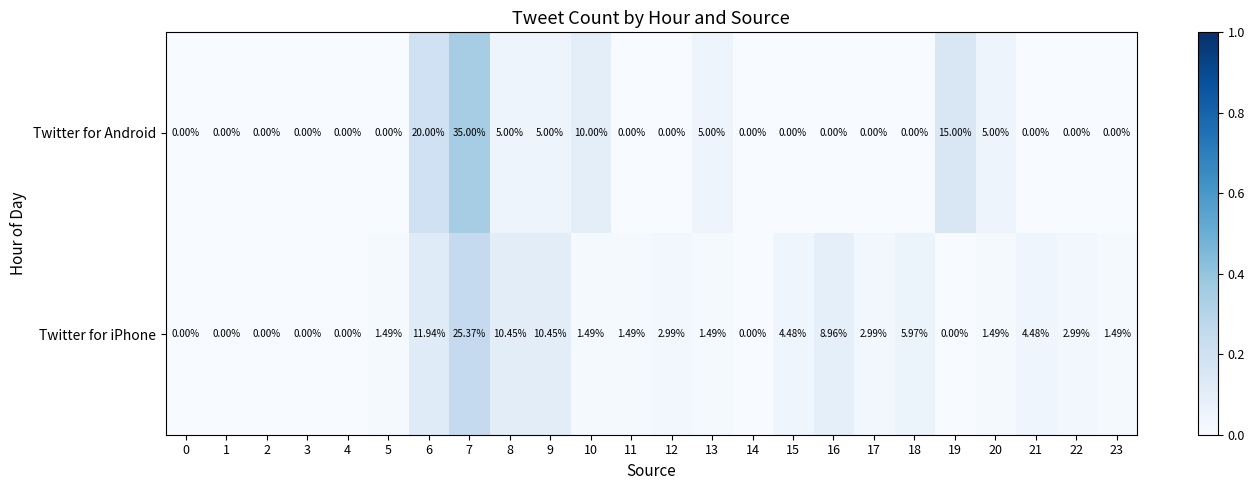

At which category is the sum across all series the highest?

7